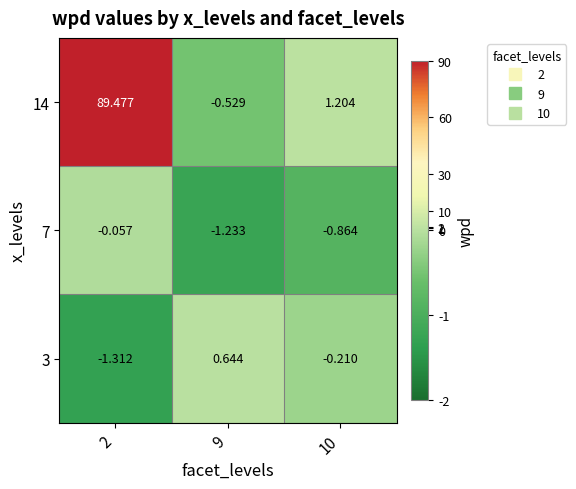

How many categories are shown in the chart?

3